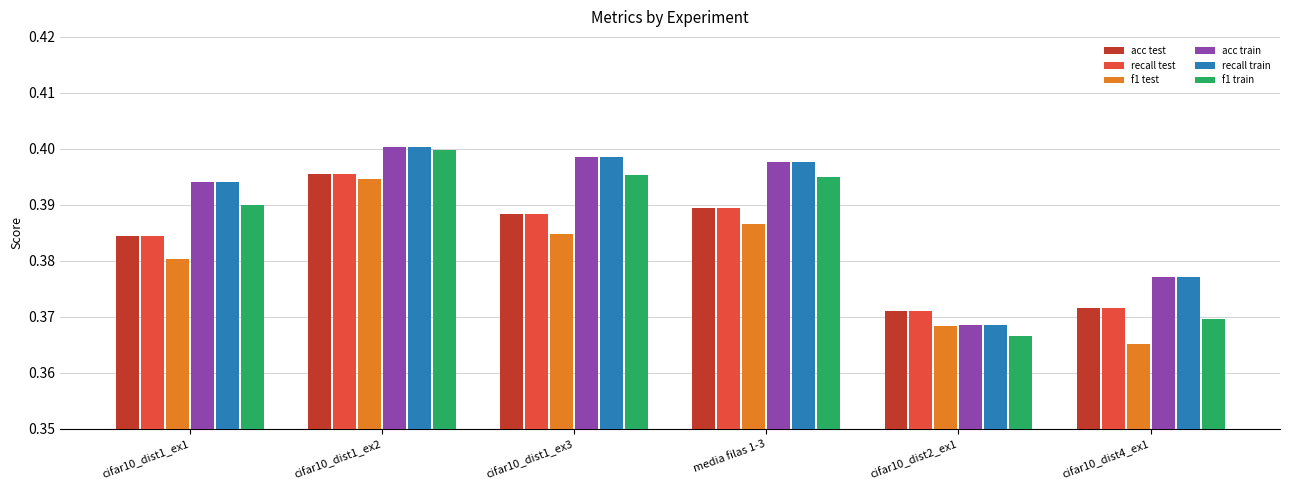

Which series has the largest range (max minus min)?

f1 train